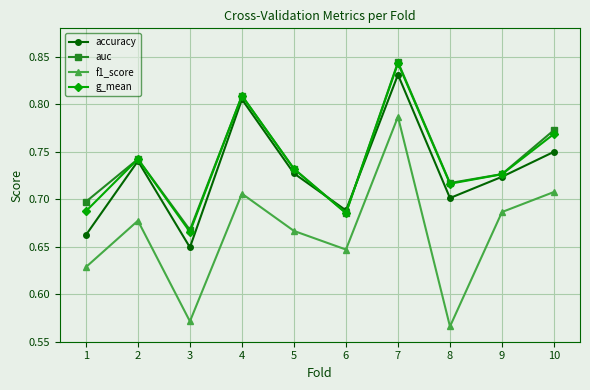

At which category does g_mean reach its first local peak?

2